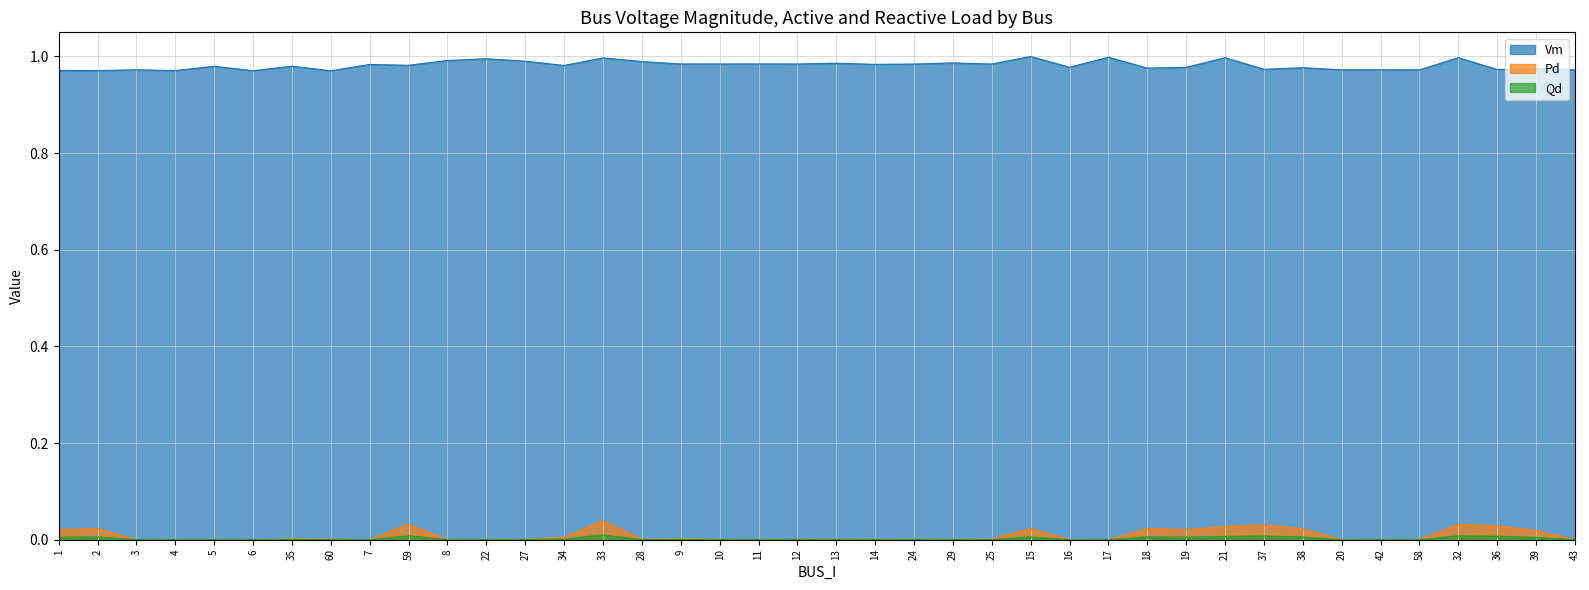

How many values in Qd are above zero?

27